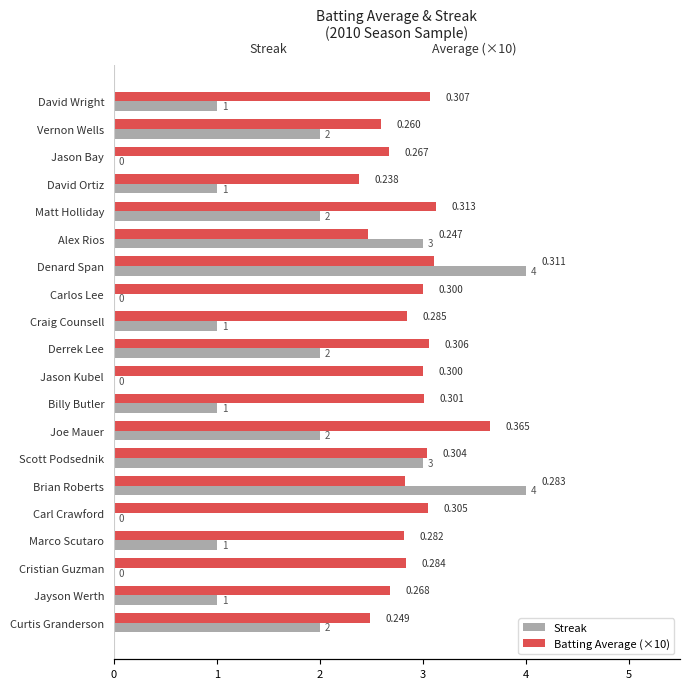

At Craig Counsell, list the series in order from smallest to largest.

Streak, Batting Average (×10)